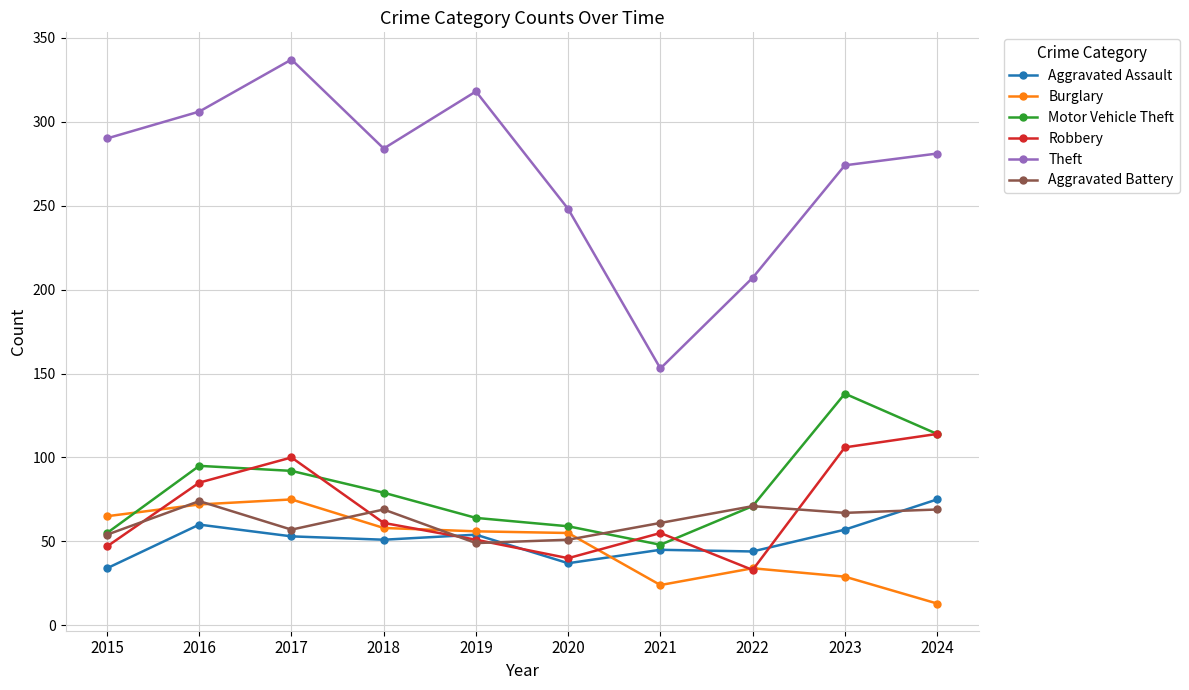

What is the total value across all series at 2019?

592